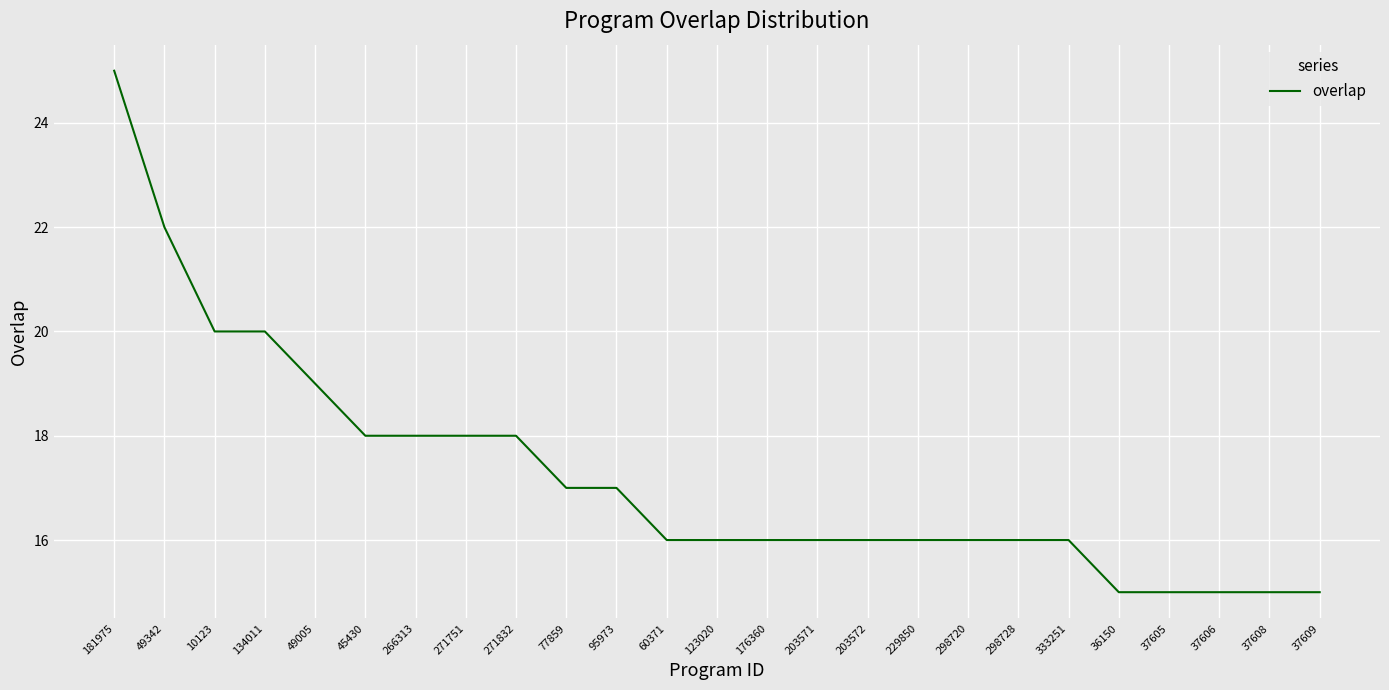

Which label corresponds to the largest value in the chart?

181975